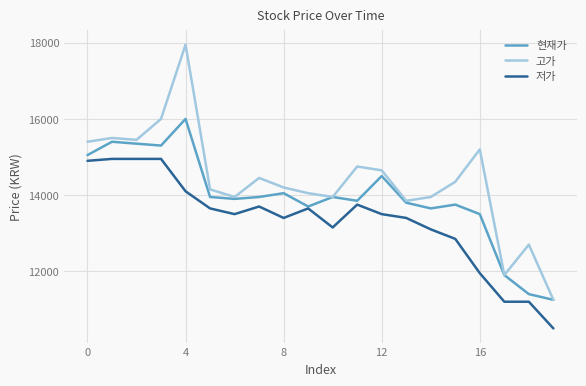

What is the maximum value for 저가?

14950